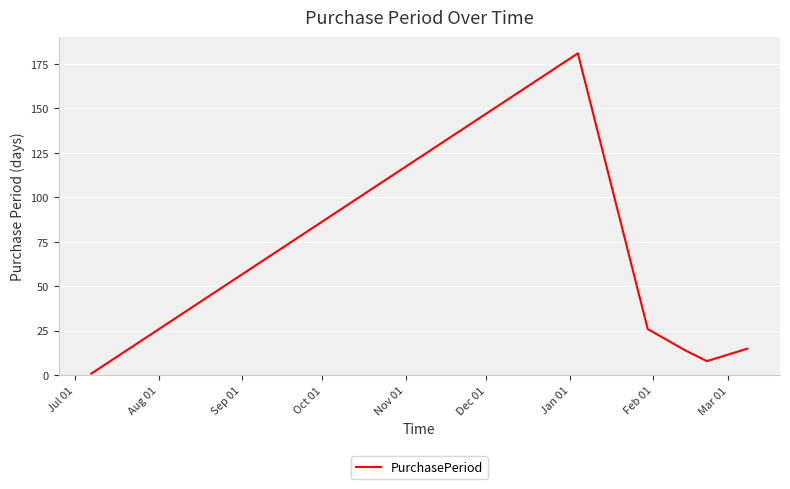

How many interior local peaks (higher than both neighbors) does the data have?

1